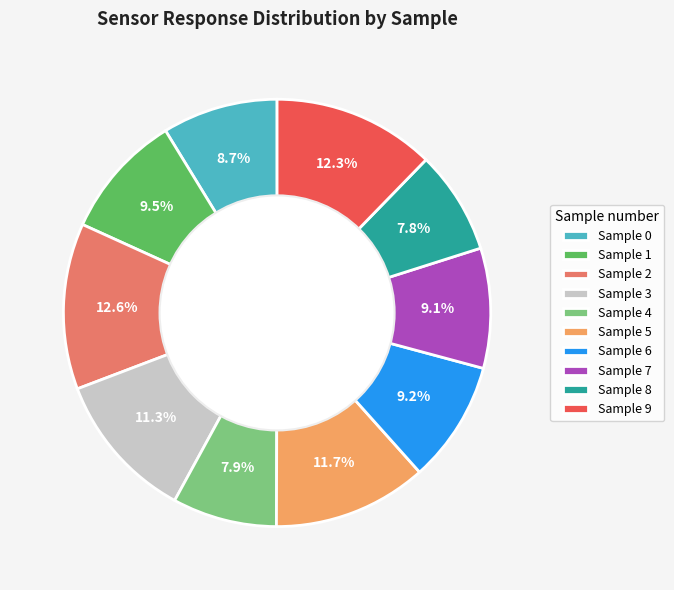

To the nearest percent, what is the difference between the largest and smallest slice percentages?

5%